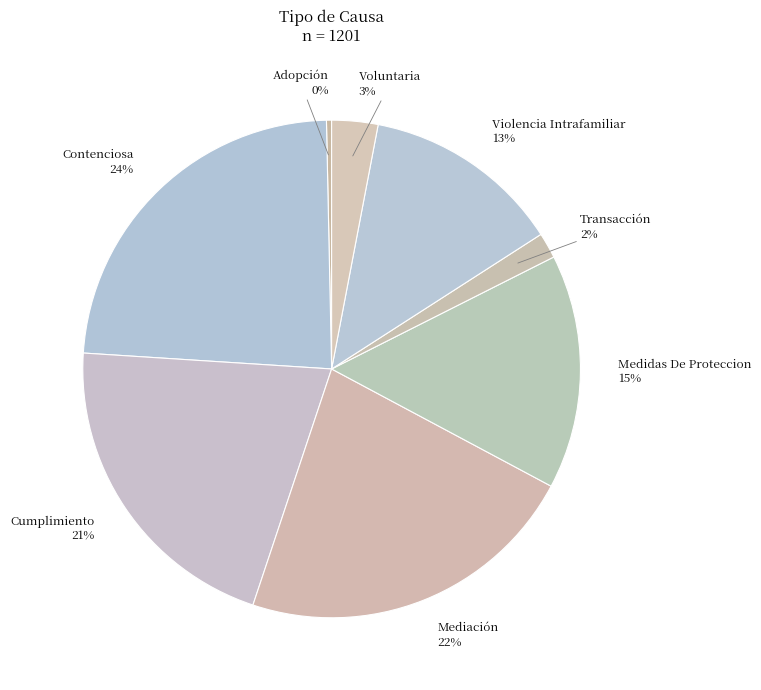

To the nearest percent, what percentage of the pie is Violencia Intrafamiliar?

13%